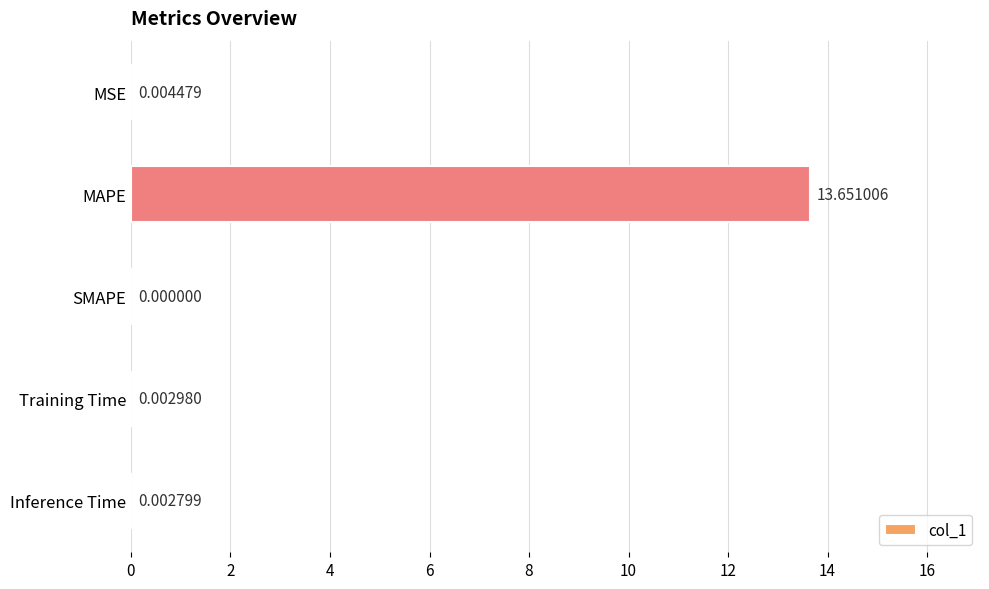

What is the sum of all values?

13.7